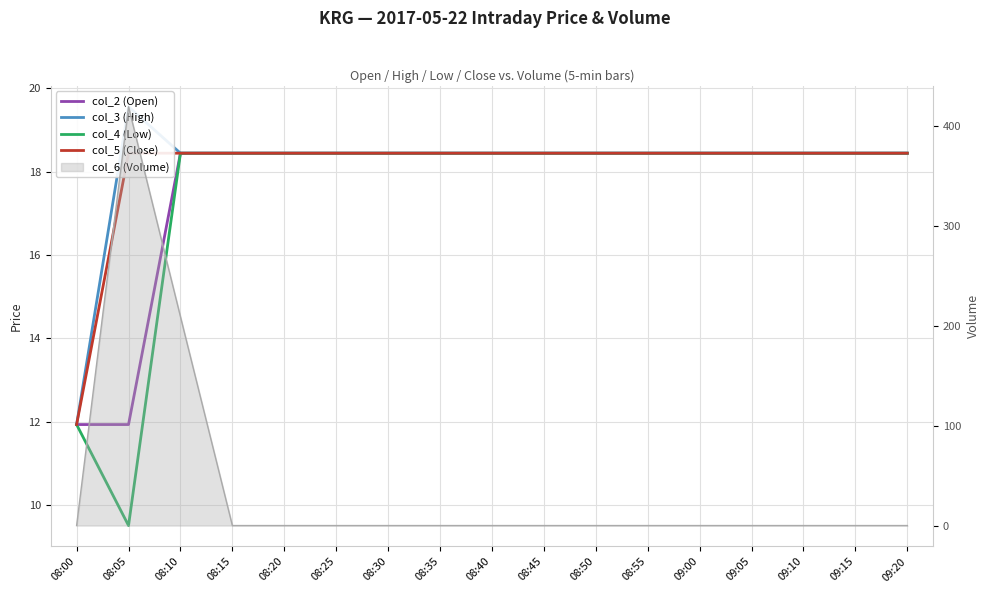

True or false: col_2 (Open) and col_4 (Low) cross at least once.

False